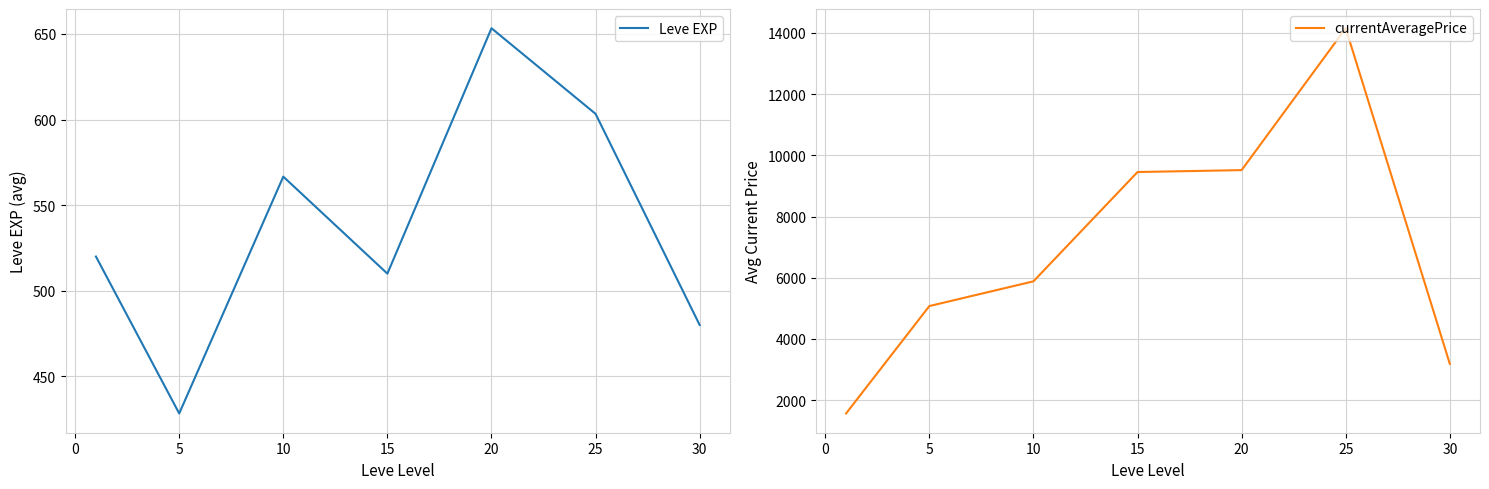

Is it true that Leve EXP equals 566.7 at 10?

True